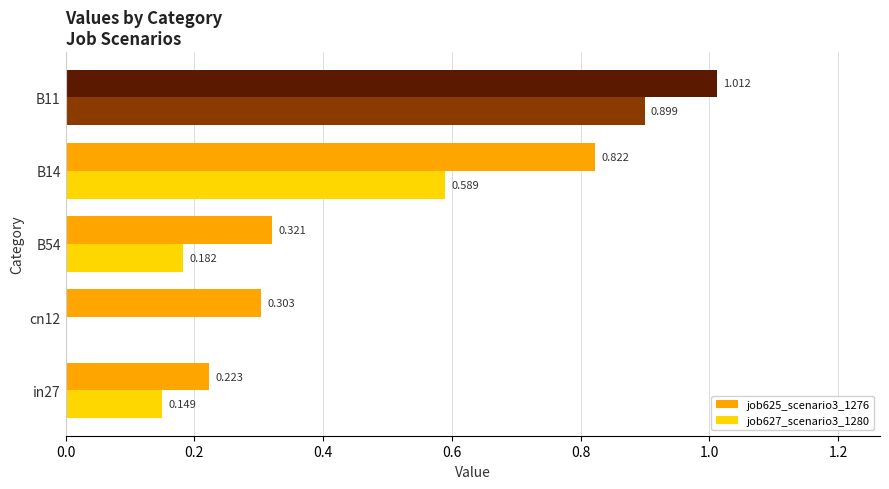

Is the value of job625_scenario3_1276 at in27 greater than the value of job627_scenario3_1280 at B14?

No